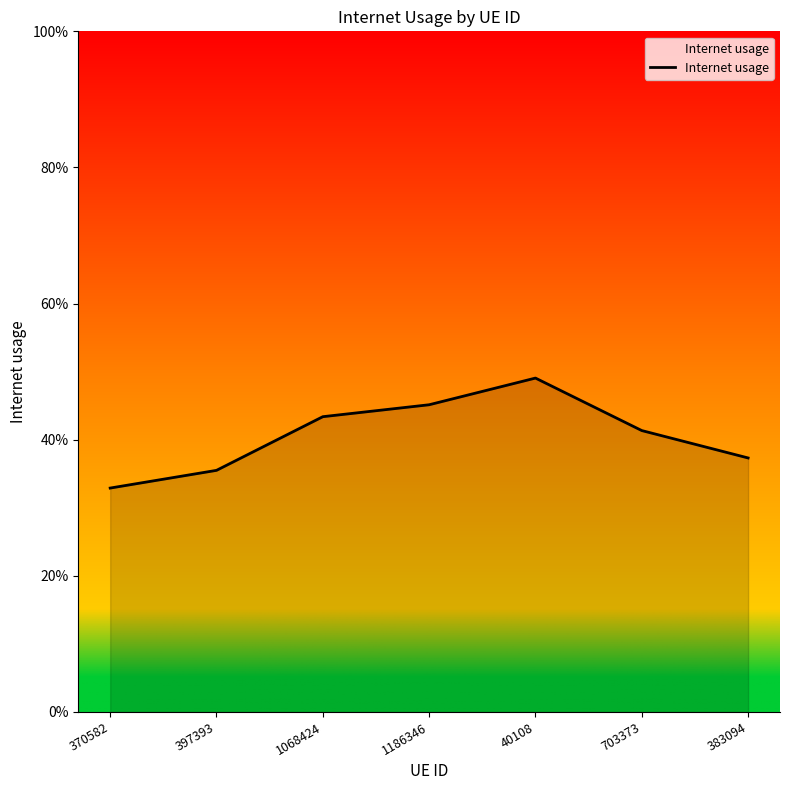

What value does the data have at 703373?

0.4